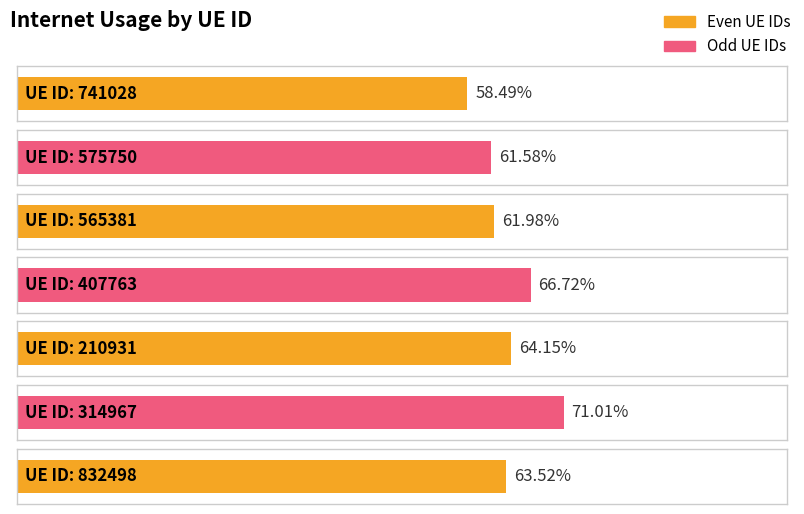

The chart shows a value of 0.6 at 741028. True or false?

True